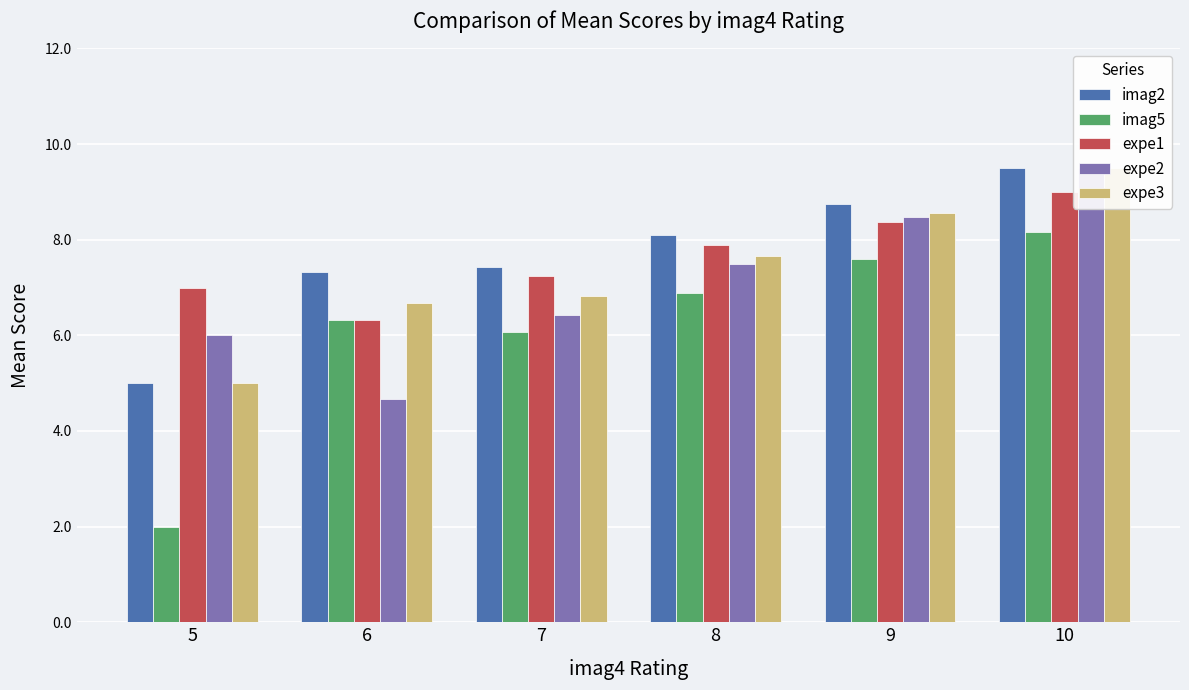

What is the sum of all expe2 values?

42.6